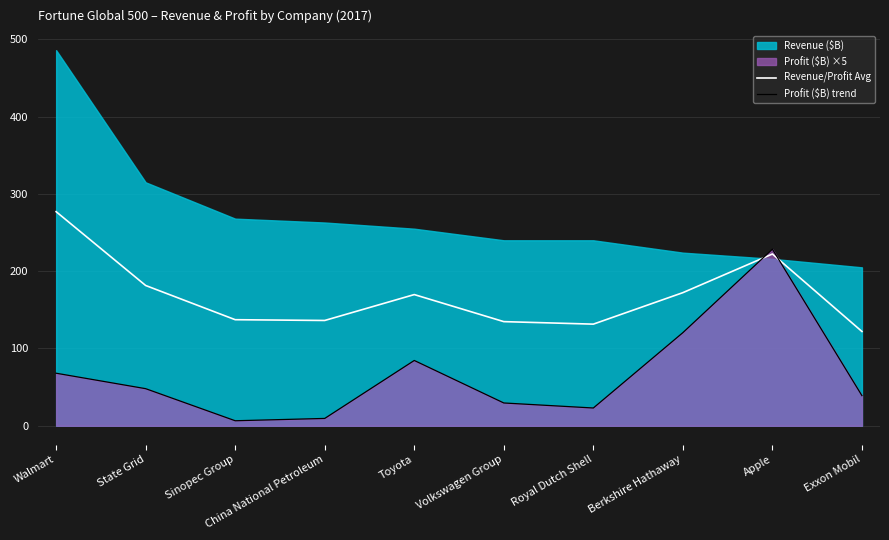

At which label does Profit ($B) trend first exceed 48?

Walmart